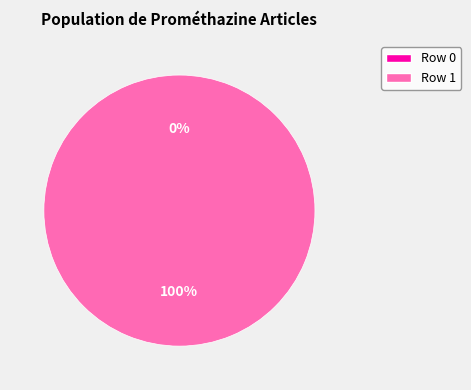

Does Row 1 represent more than half of the total?

Yes